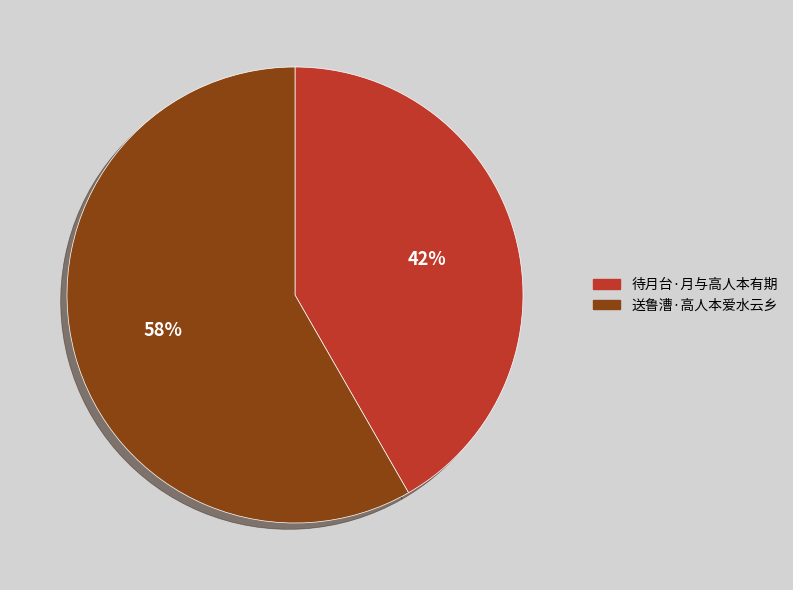

How many segments does this pie chart have?

2